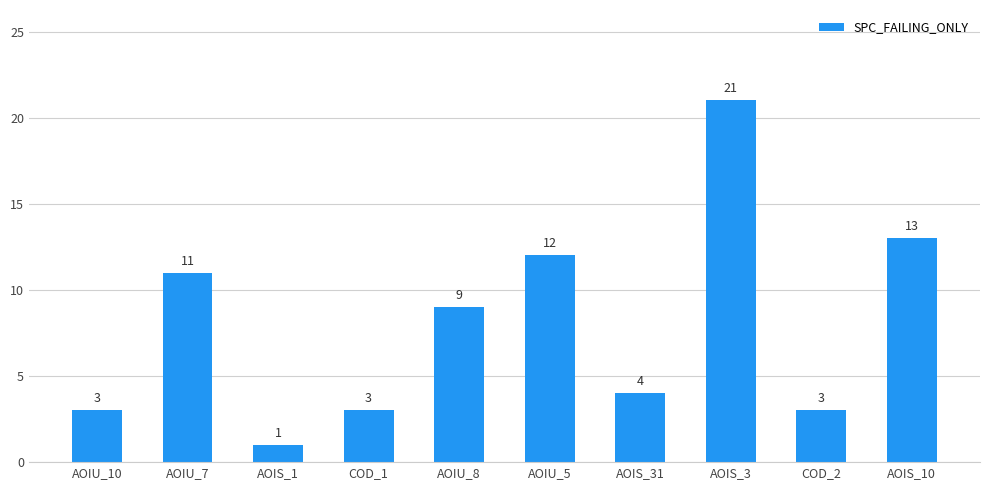

What is the sum of all values?

80